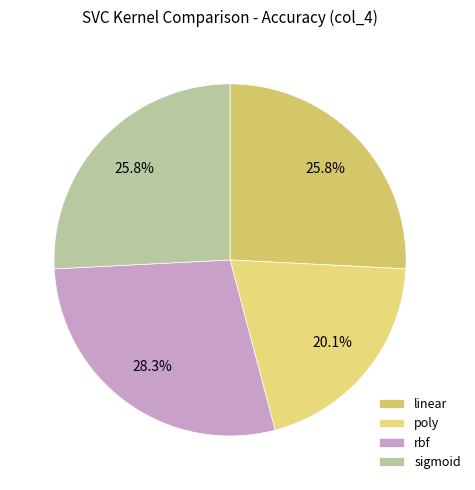

To the nearest percent, what portion does linear represent?

26%